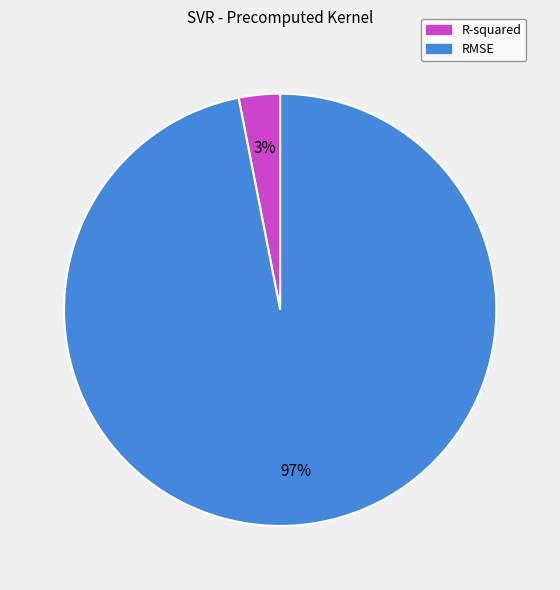

Rank the categories by value from highest to lowest.

RMSE, R-squared